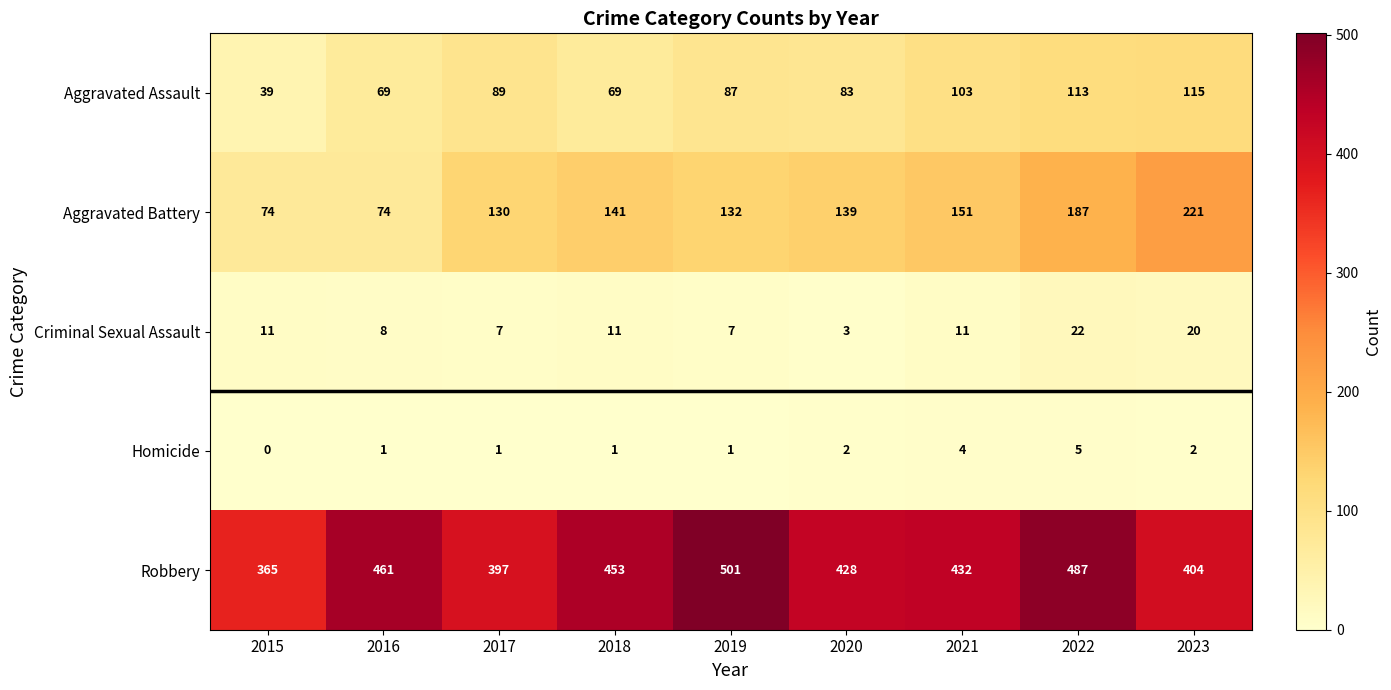

How many data points in Homicide are less than 1?

1